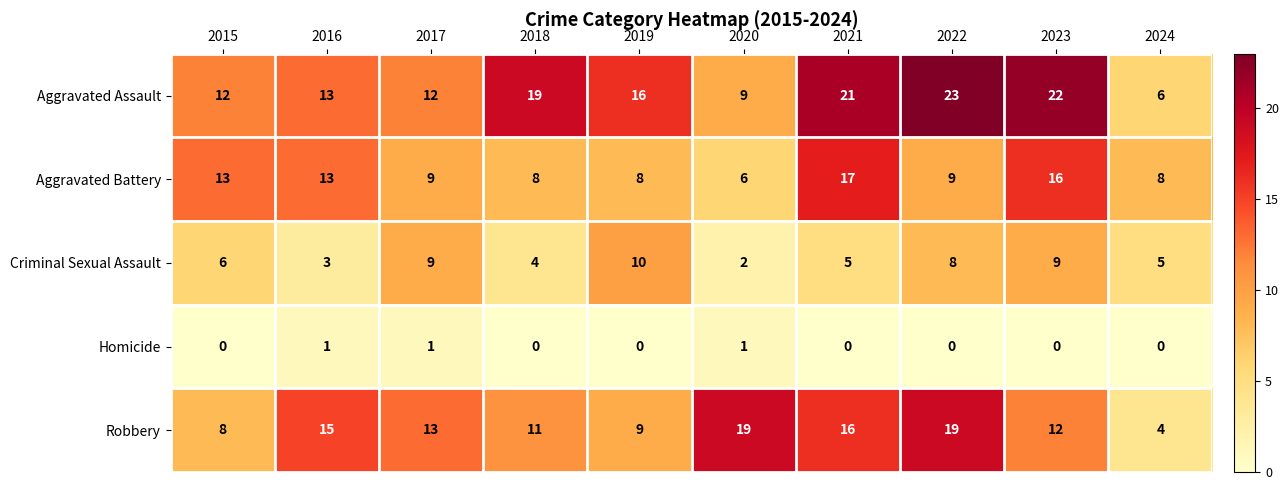

True or false: Criminal Sexual Assault has a value of 6 at 2015.

True